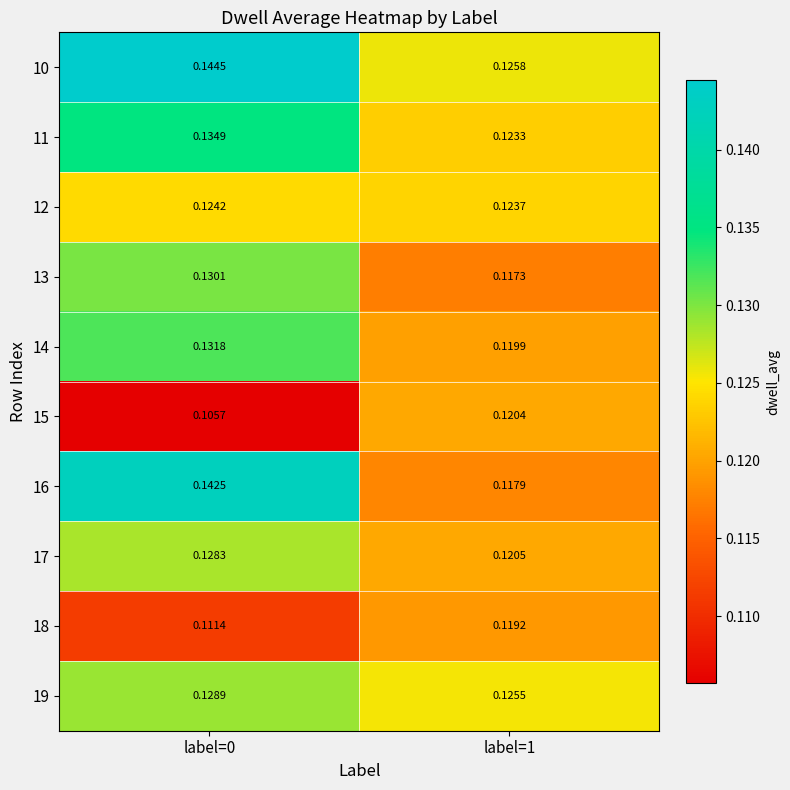

Is the value of 12 at label=0 greater than the value of 14 at label=0?

No